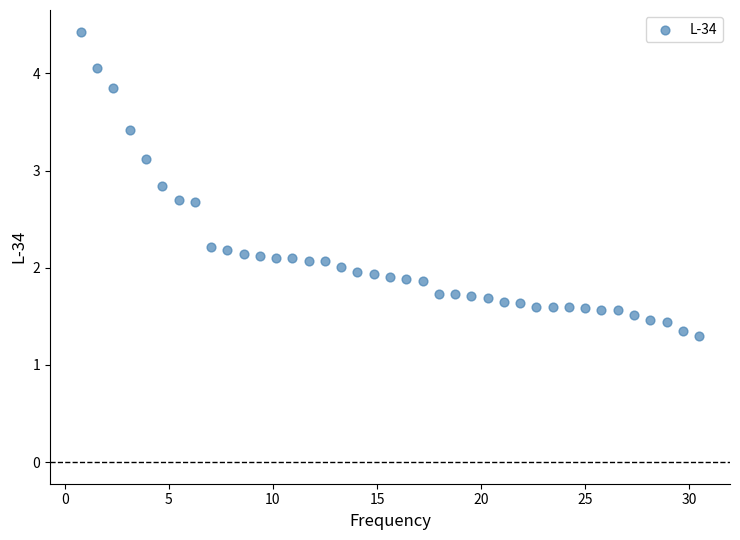

What is the range of Y values (max minus min)?

3.1